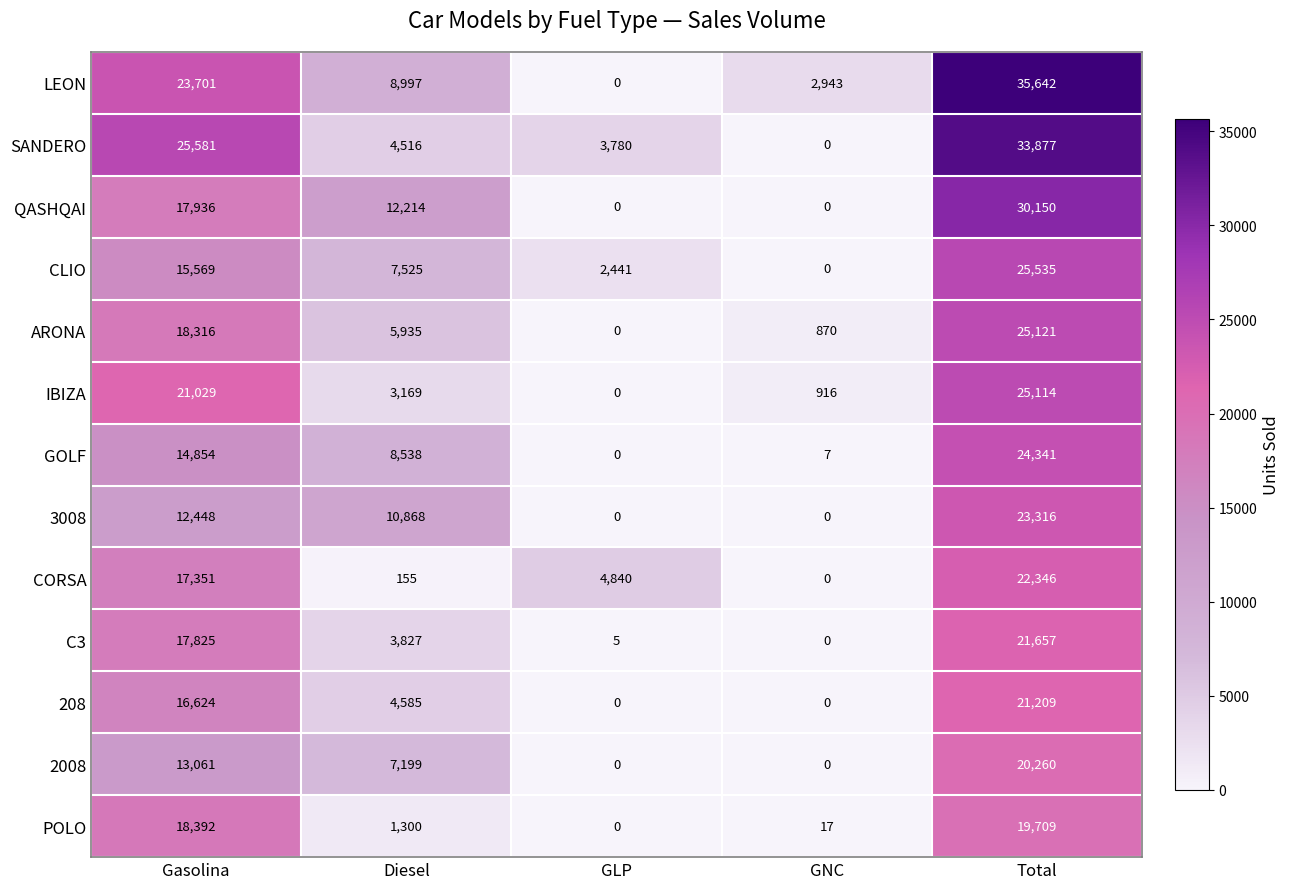

What is the total value across all series at Diesel?

78828